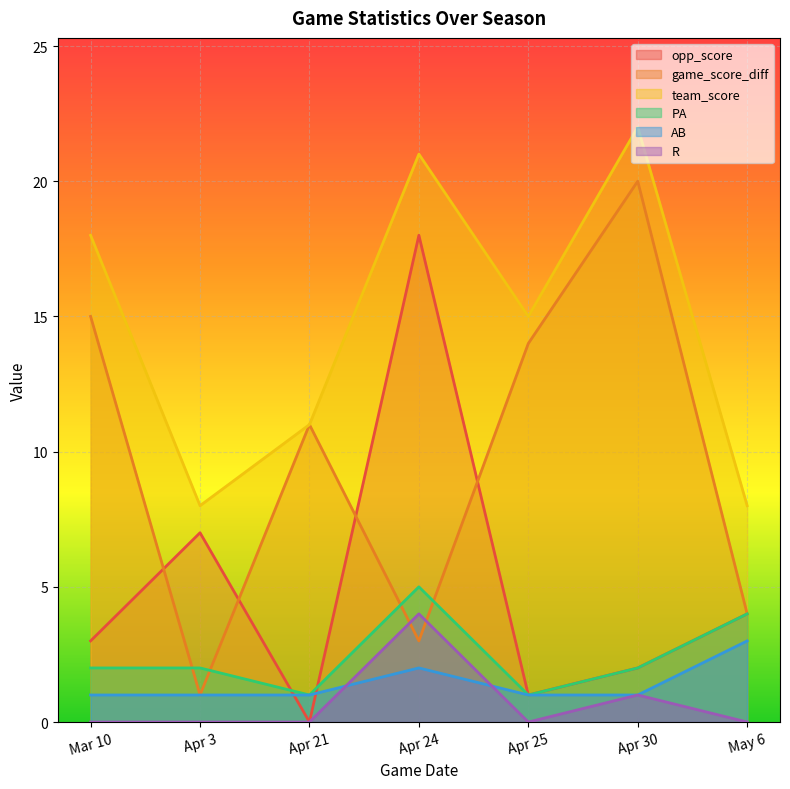

What is the average value of the AB series?

1